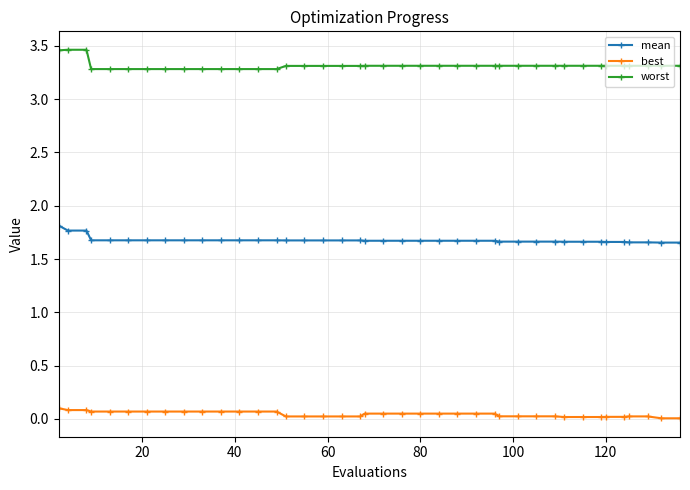

Which series has the largest total across all categories?

worst